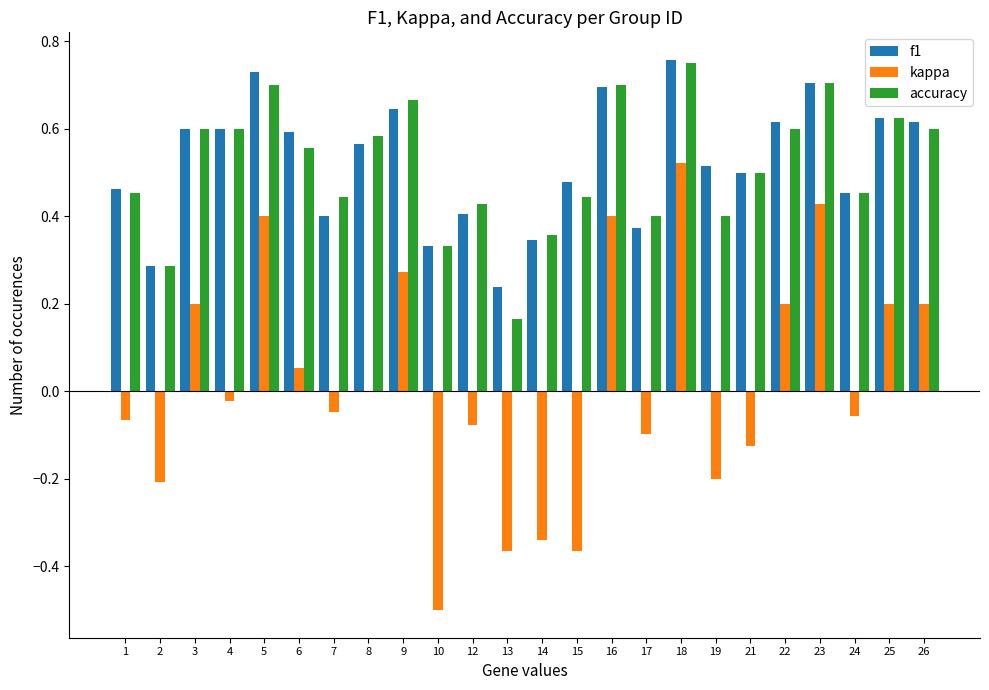

What are all the series names shown in the legend?

f1, kappa, accuracy